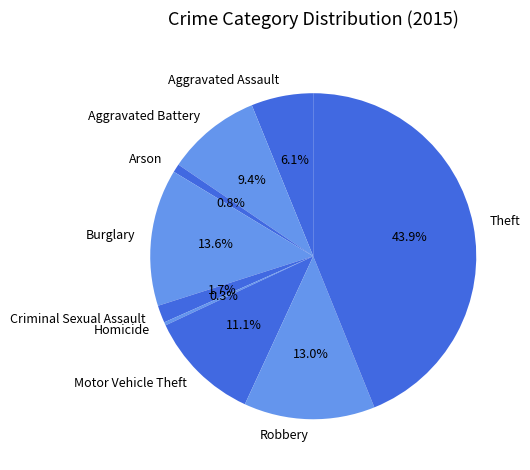

Rank the categories by value from highest to lowest.

Theft, Burglary, Robbery, Motor Vehicle Theft, Aggravated Battery, Aggravated Assault, Criminal Sexual Assault, Arson, Homicide